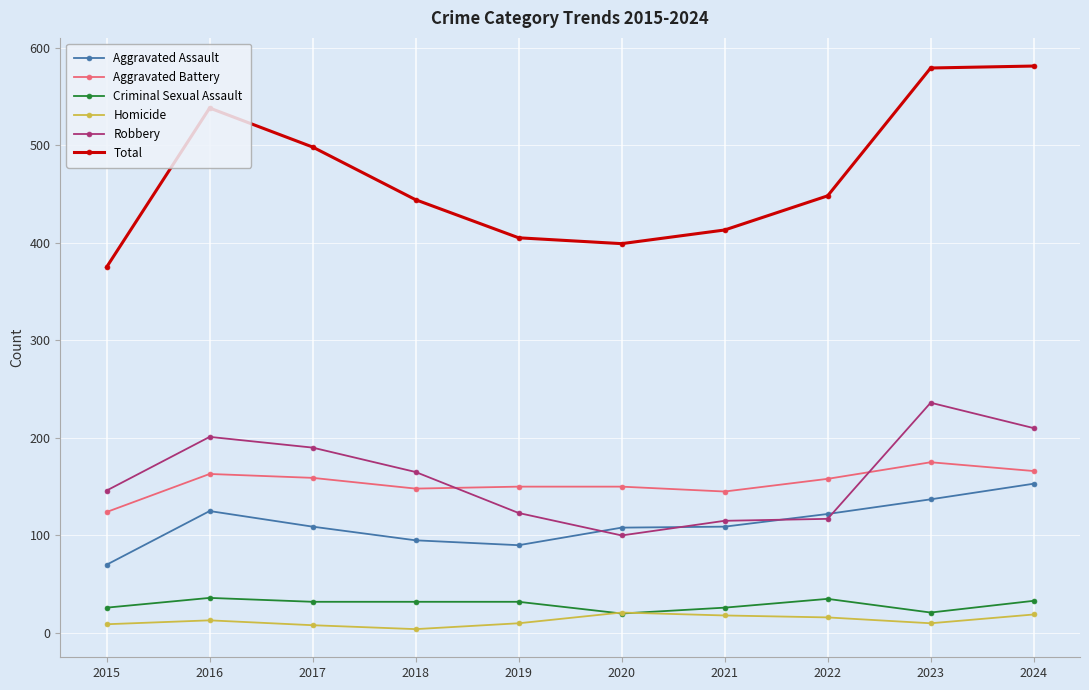

How many lines are shown in the chart?

6